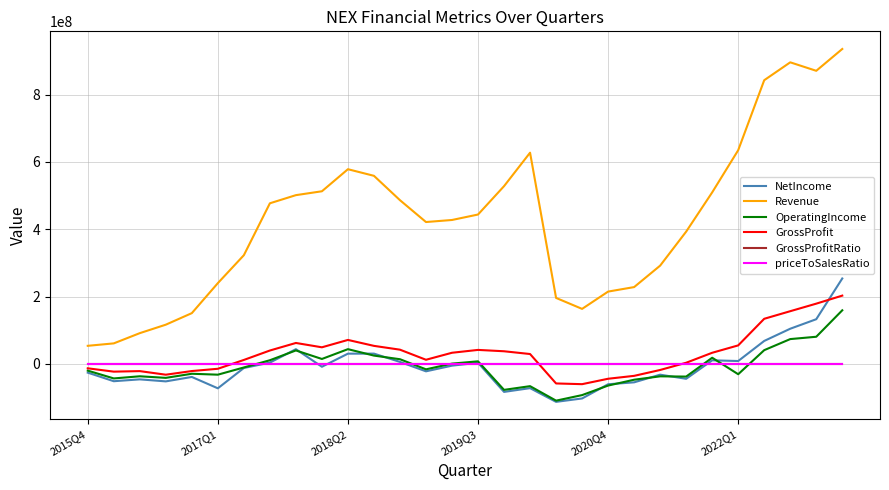

What is the minimum value for GrossProfitRatio?

-0.4